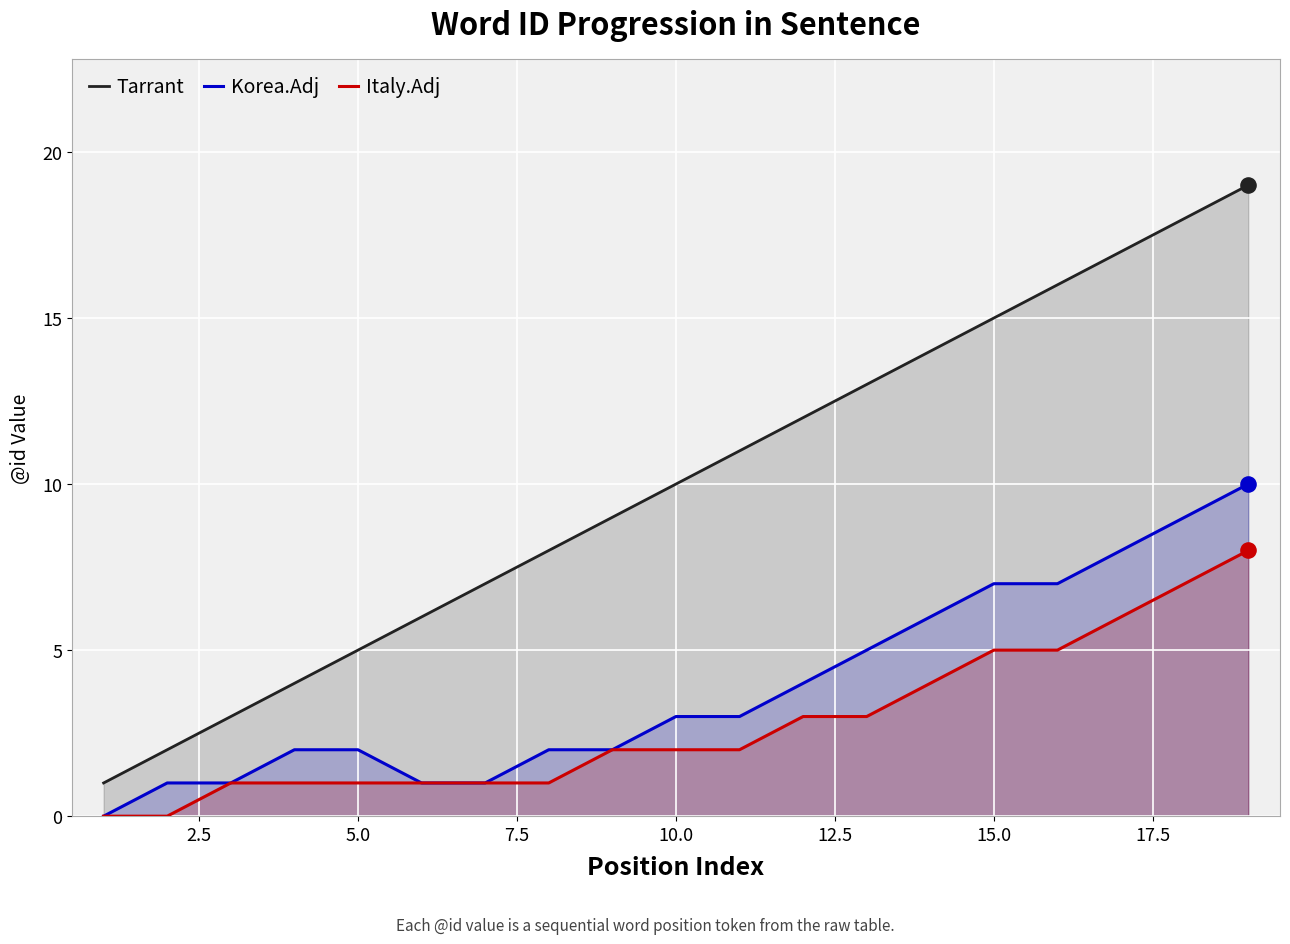

Which series reaches the maximum Y coordinate?

Tarrant